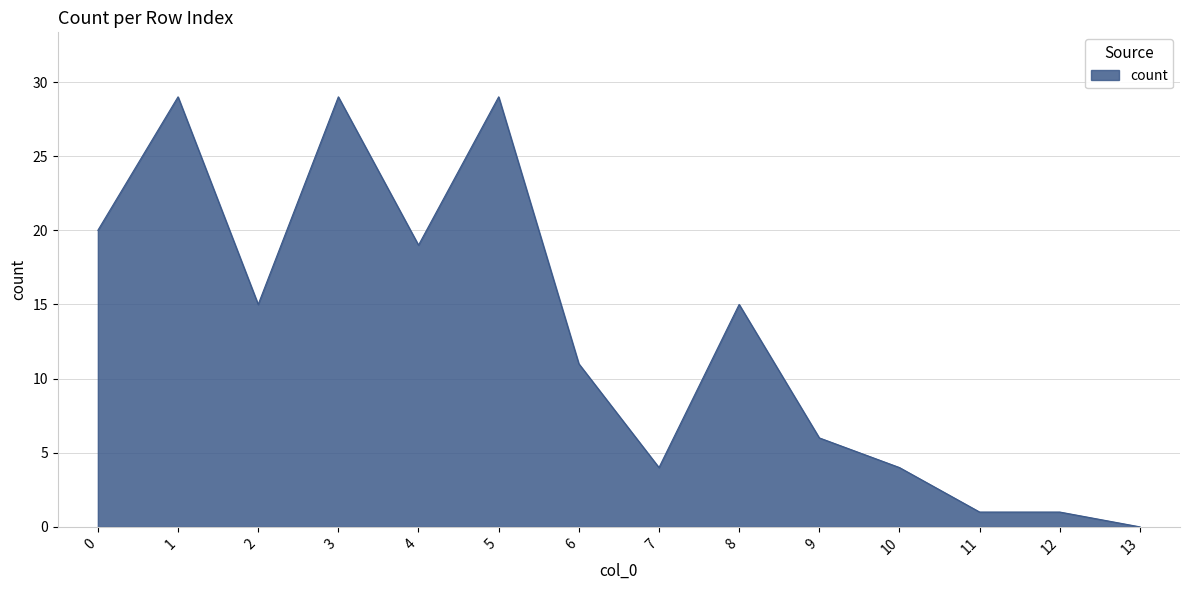

What is the sum of all values?

183